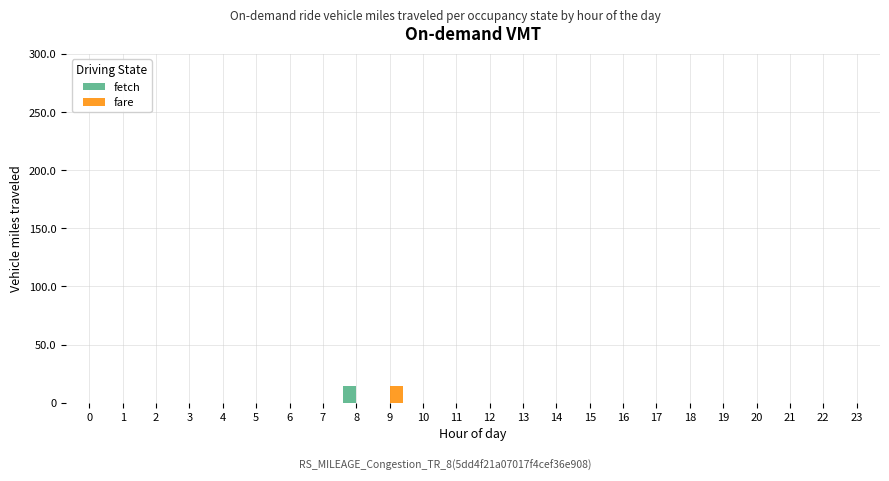

Is it true that fetch equals 0 at 15?

True